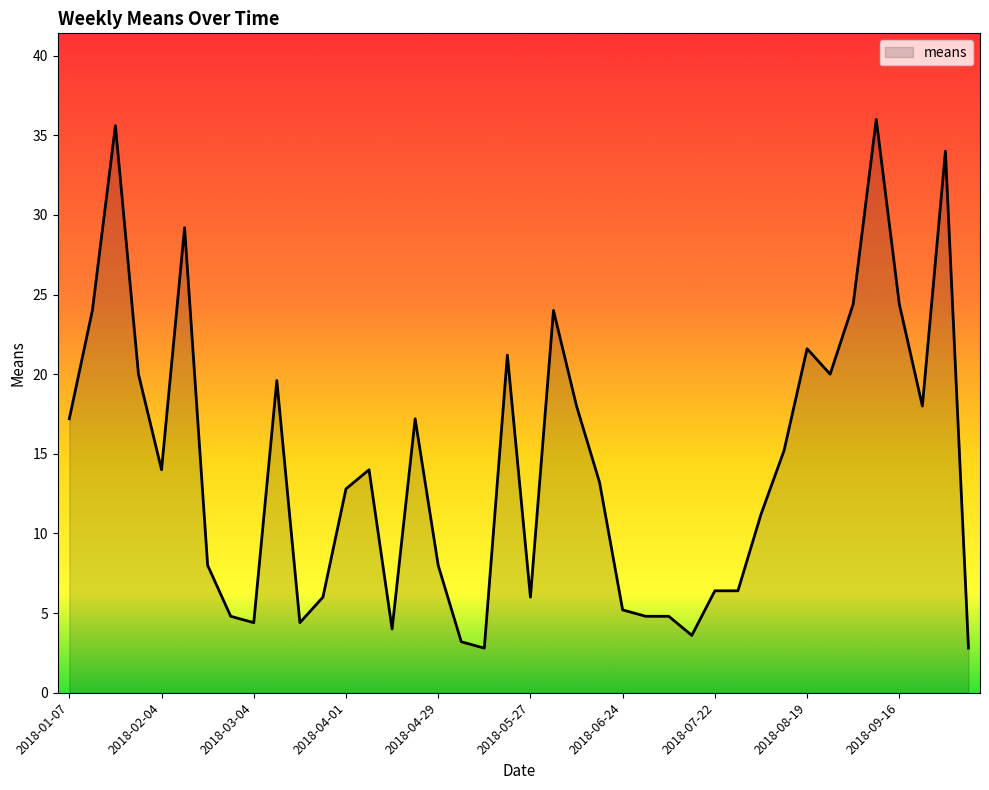

What is the greatest value displayed?

36.0